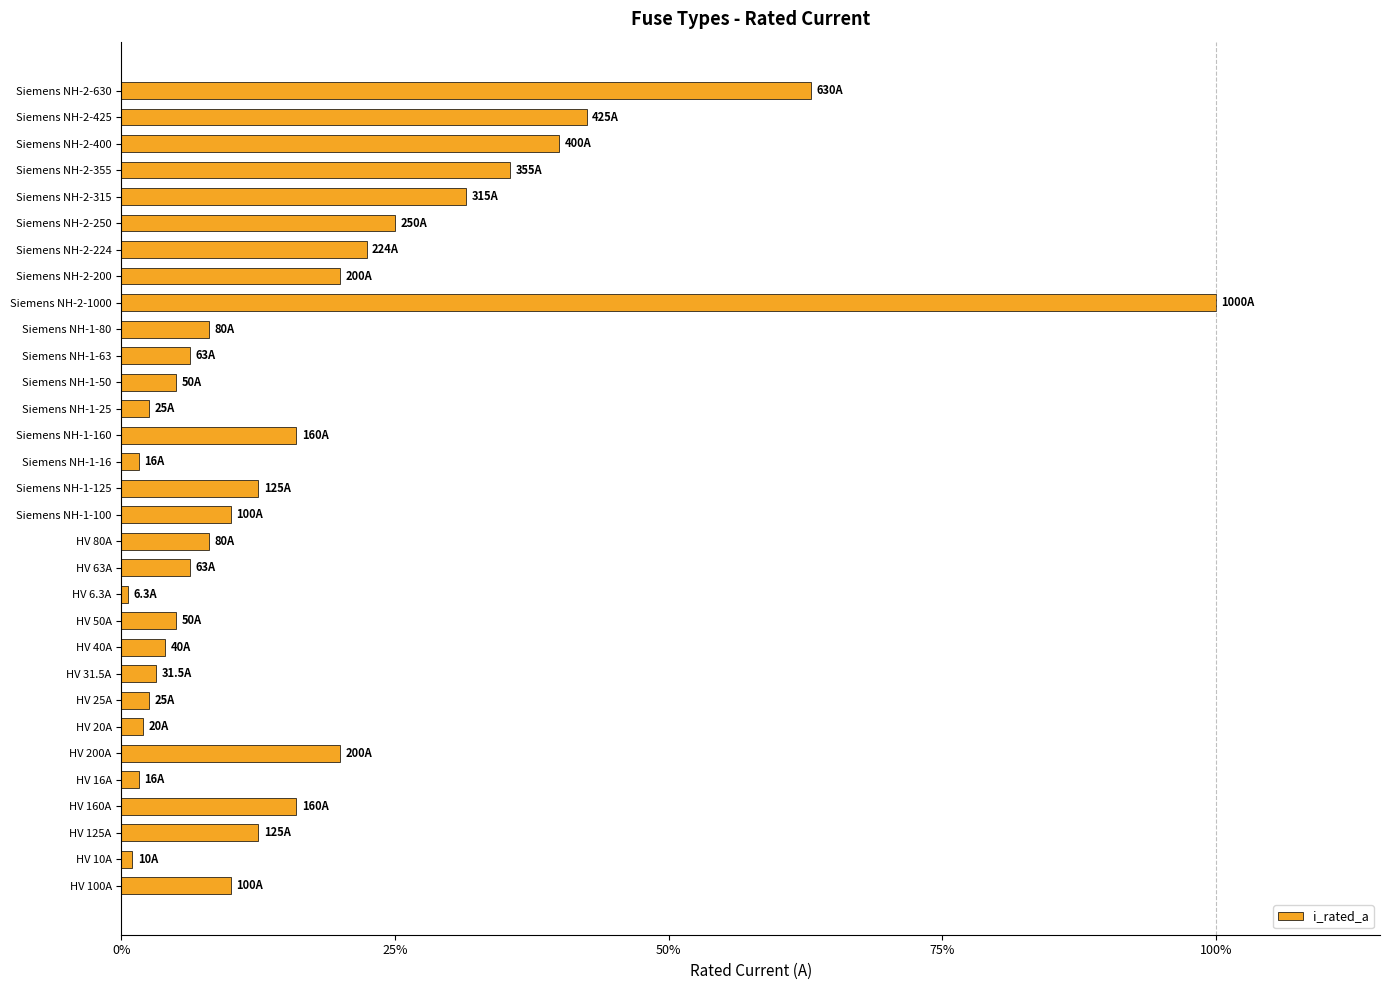

What is the difference between the second highest and second lowest values?

62.0